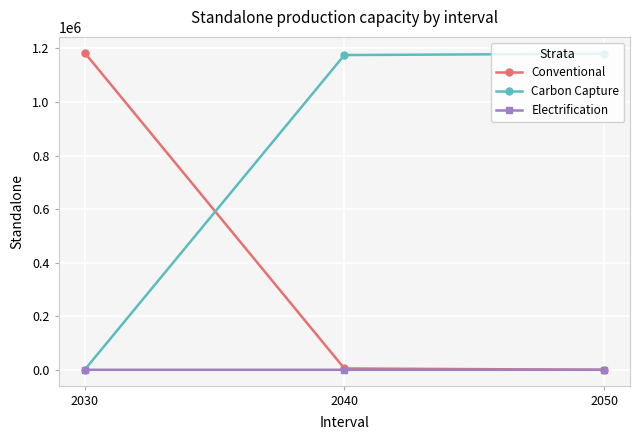

At how many categories does at least one series exceed 564771?

3